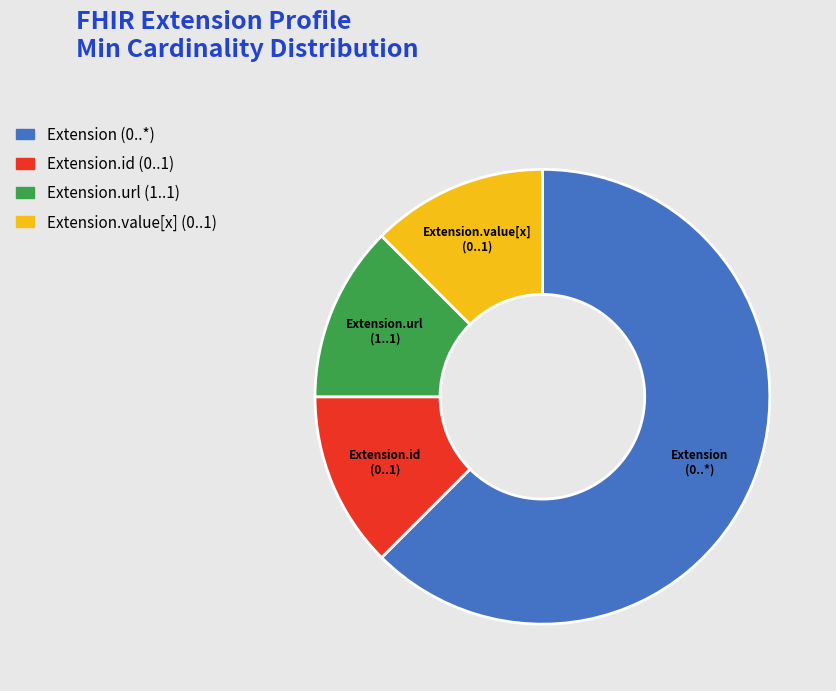

Which category has the biggest portion of the pie?

Extension (0..*)